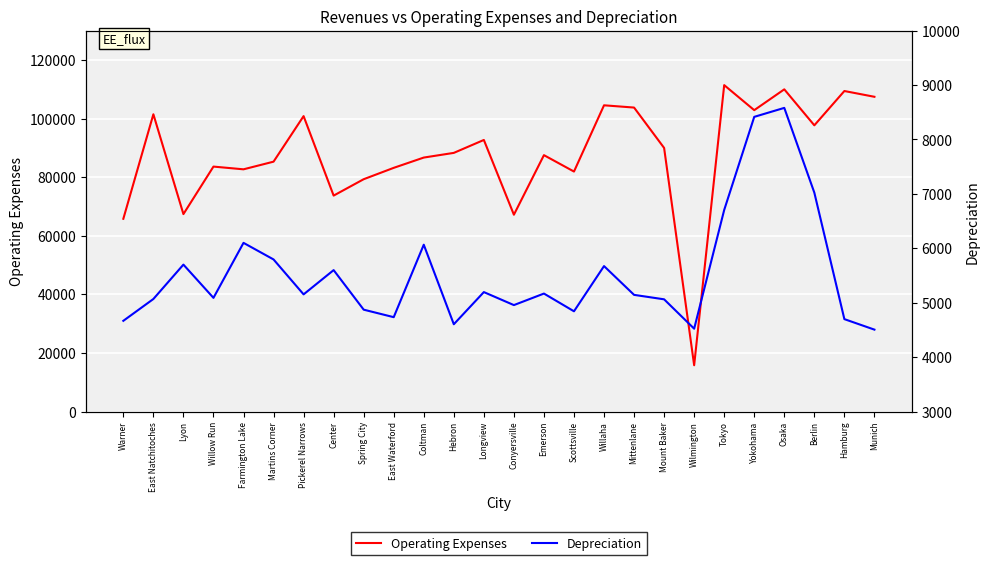

How many data points in Operating Expenses are less than 88286?

13